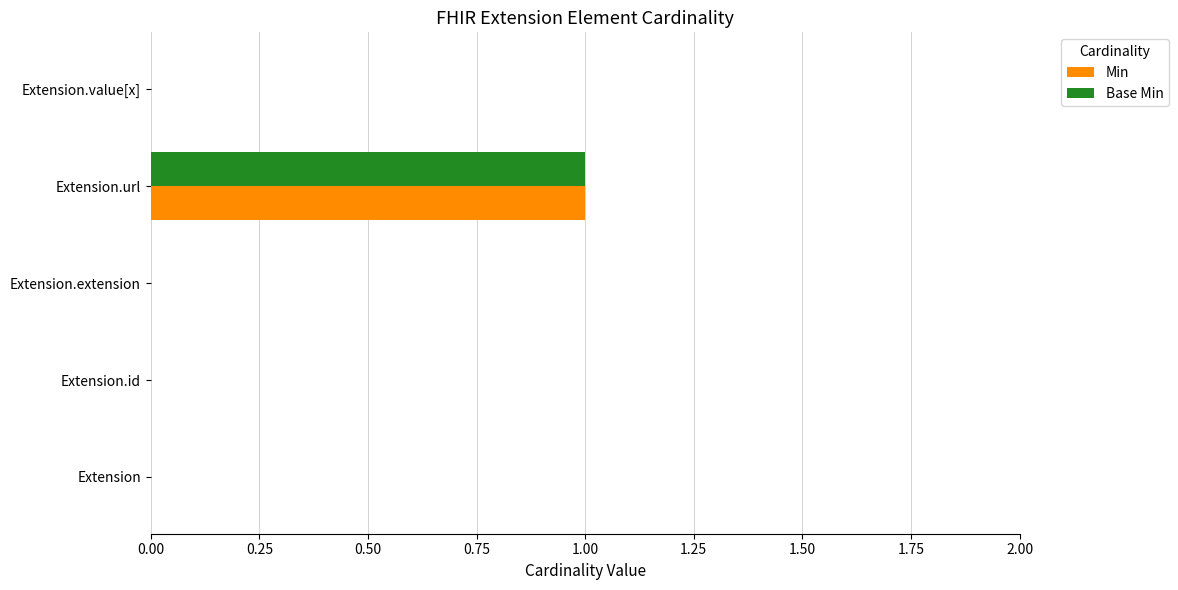

At which category is the sum across all series the highest?

Extension.url